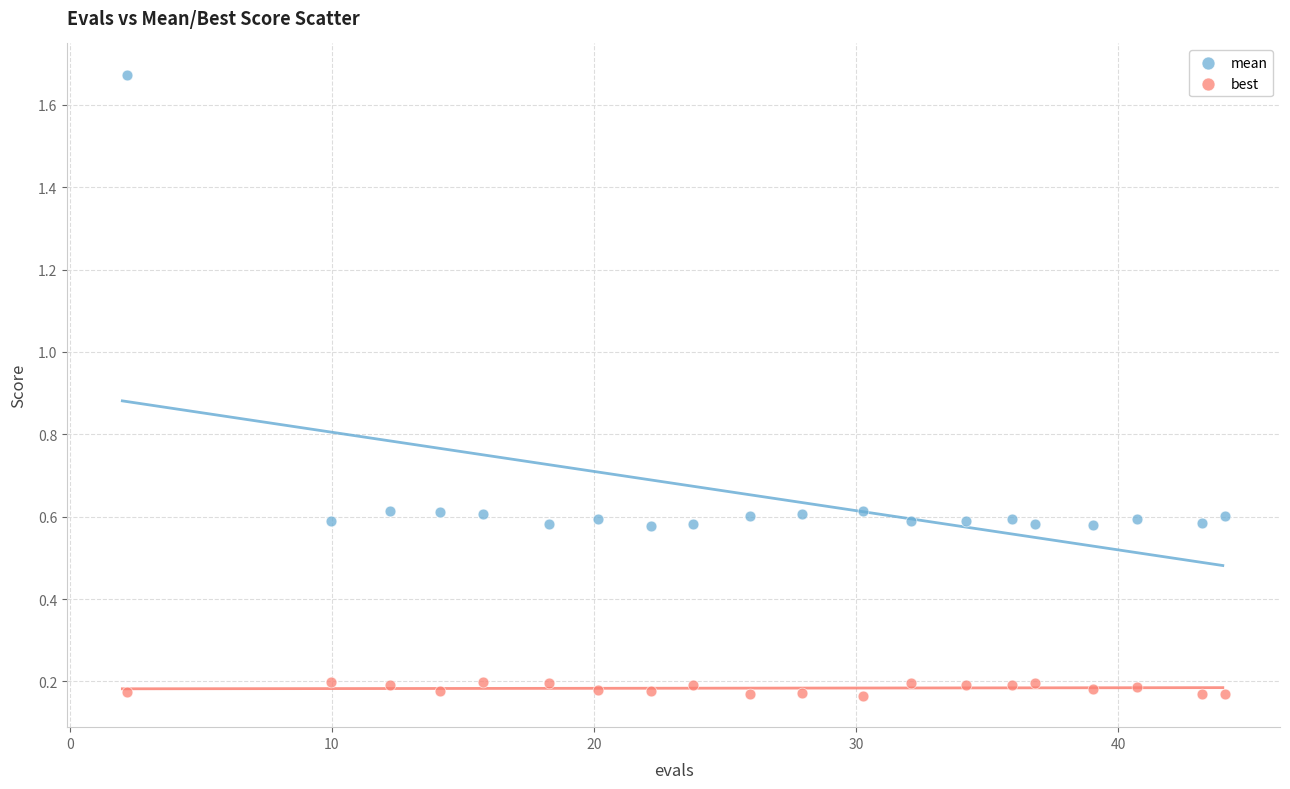

Across all data points, what is the range of X values (max minus min)?

41.9